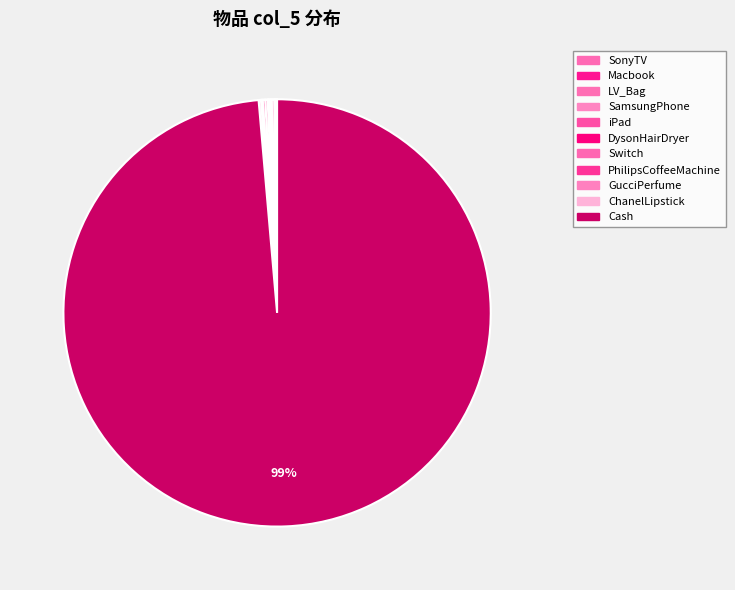

Is it true that Switch is 0% of the pie?

True